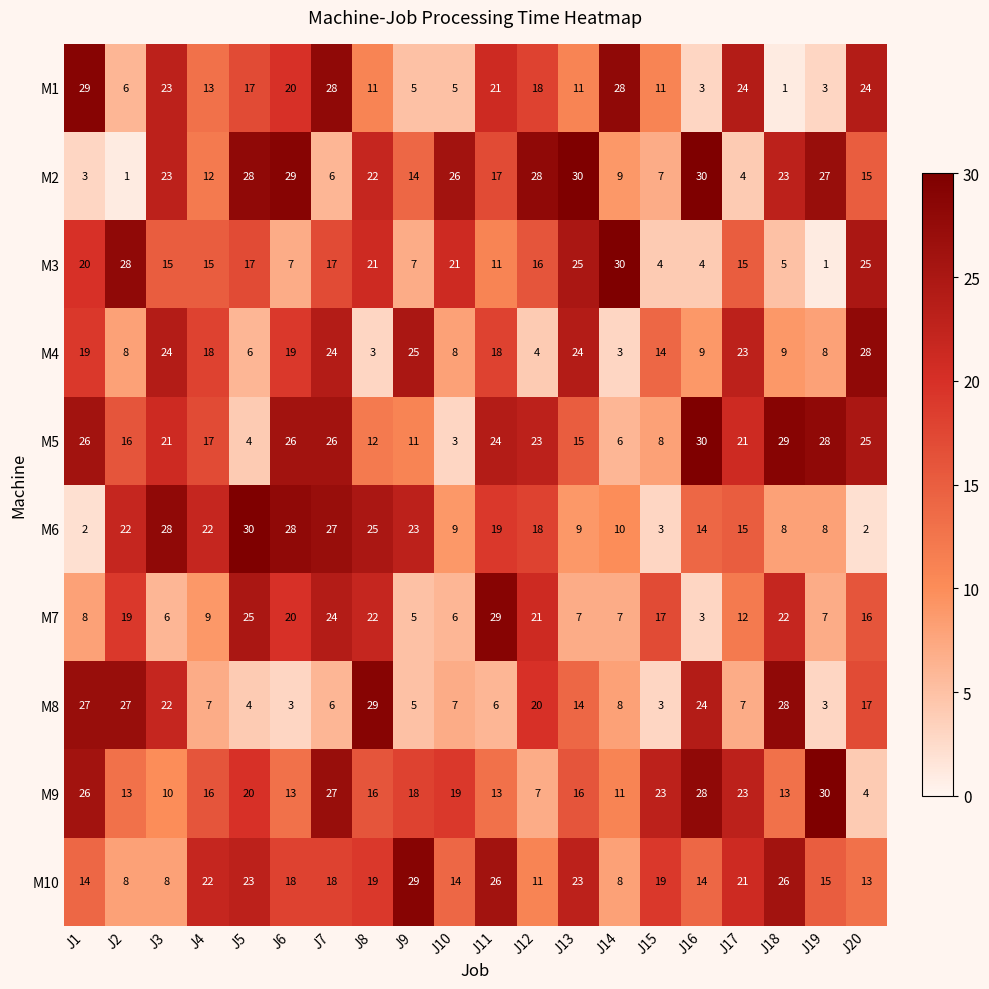

What is the total value across all series at J19?

130